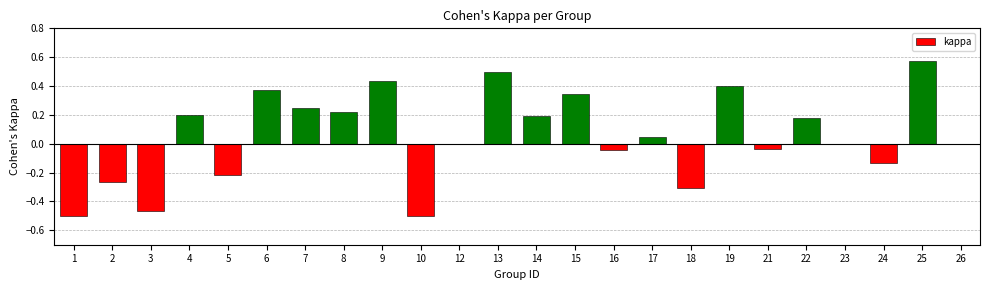

At which category does the chart reach its peak across all series?

25